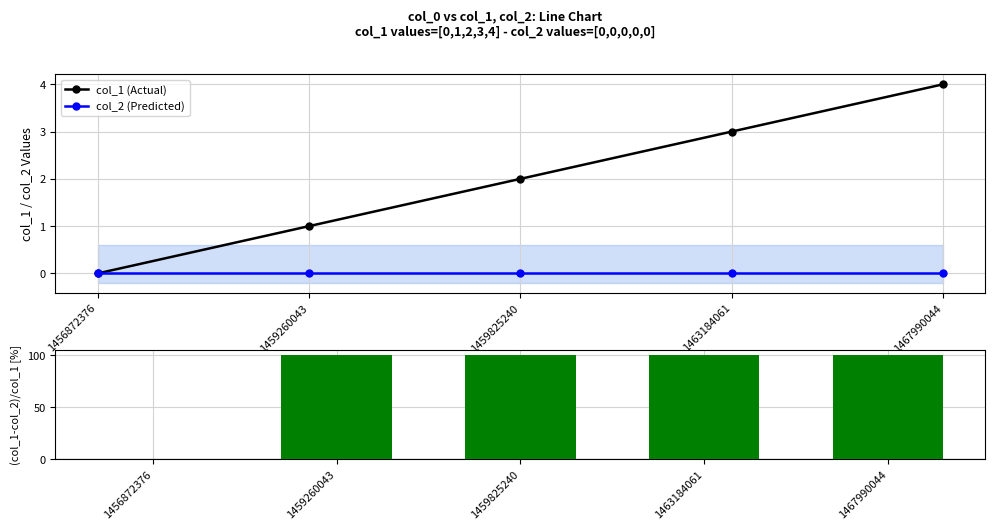

At which label does col_1 (Actual) first exceed 2?

1463184061